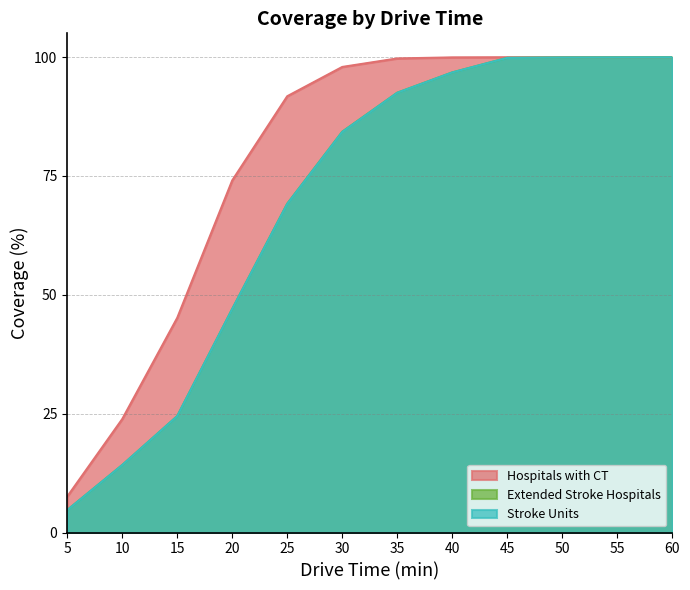

Reading left to right, what are all the values shown in this chart?

Hospitals with CT: 7.6	23.9	45.1	74.1	91.8	97.9	99.7	99.9	100.0	100.0	100.0	100.0
Extended Stroke Hospitals: 4.7	14.2	24.5	47.0	69.2	84.3	92.5	96.8	99.8	99.9	99.9	100.0
Stroke Units: 4.7	14.2	24.5	47.0	69.1	84.3	92.5	96.8	99.8	99.9	99.9	100.0